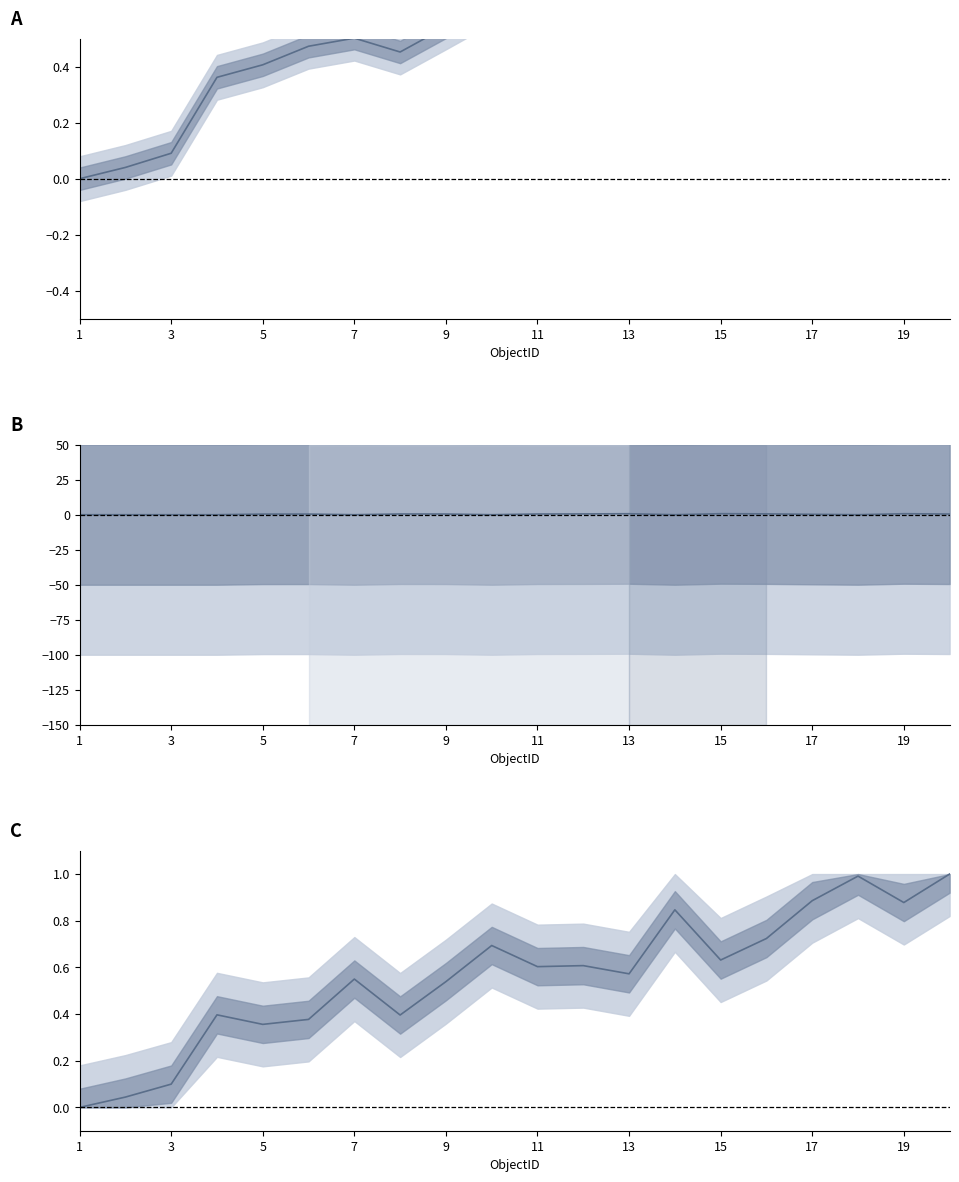

How many distinct data groups are displayed?

2